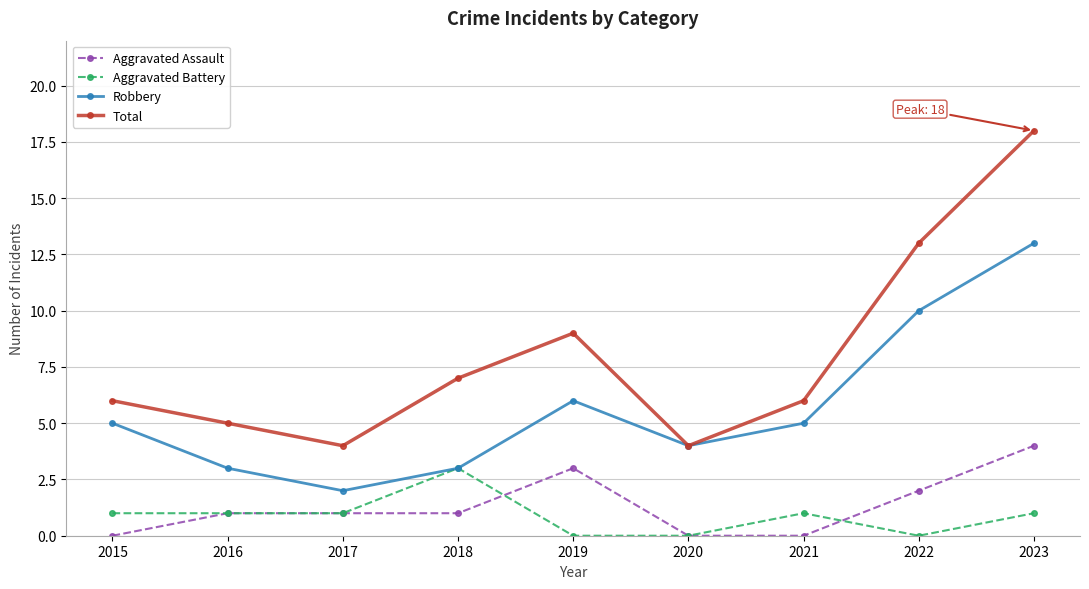

What is the highest value of the Robbery series?

13